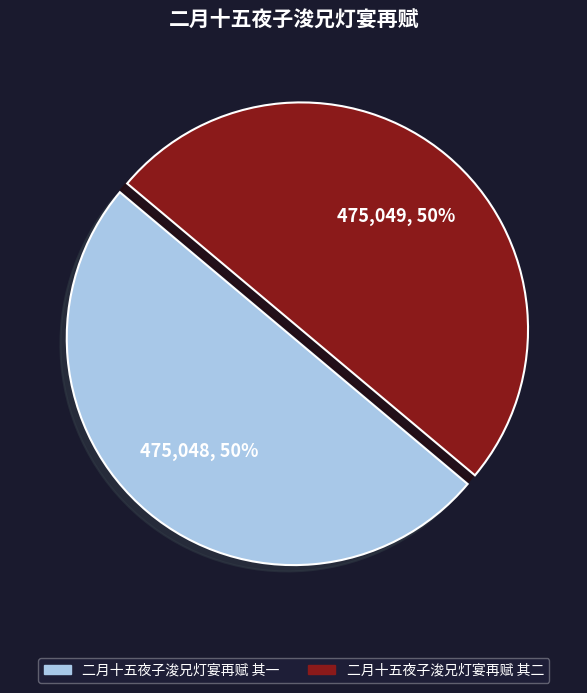

What is the ratio of the value at 二月十五夜子浚兄灯宴再赋 其二 to the value at 二月十五夜子浚兄灯宴再赋 其一?

1.0